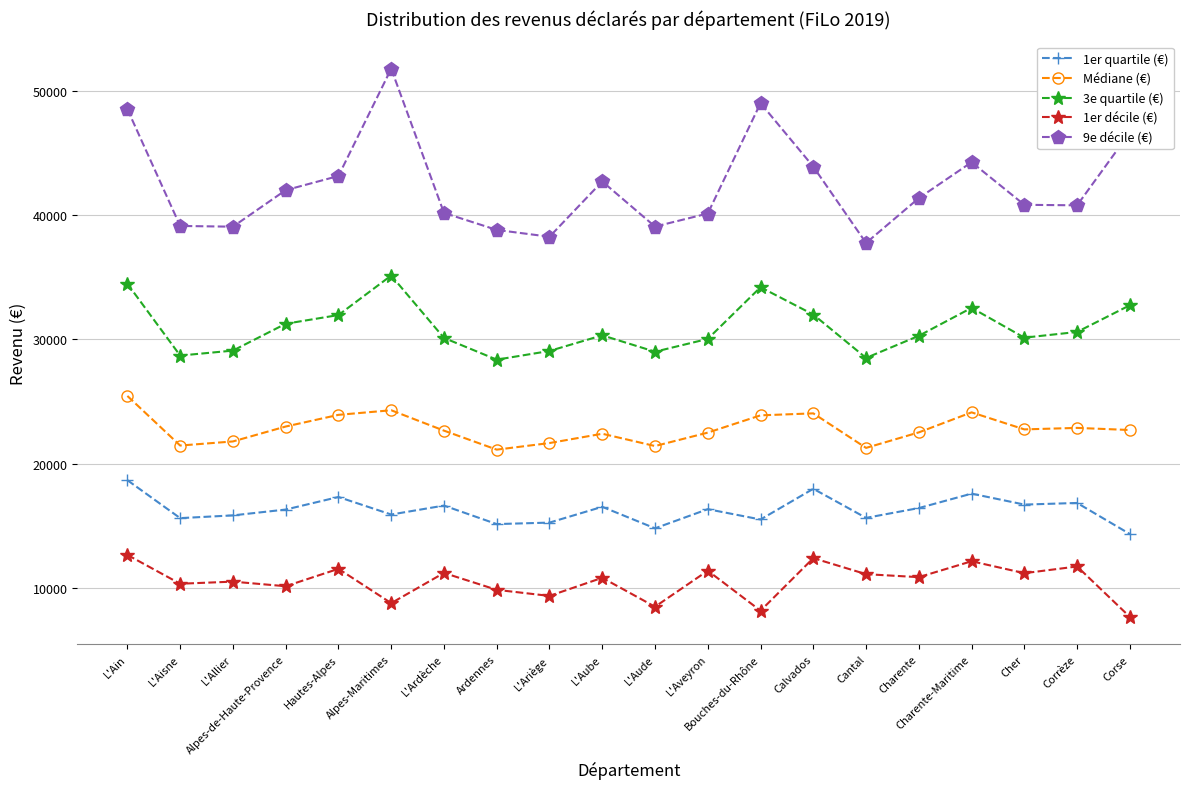

List the series in order of their overall mean, lowest first.

1er décile (€), 1er quartile (€), Médiane (€), 3e quartile (€), 9e décile (€)